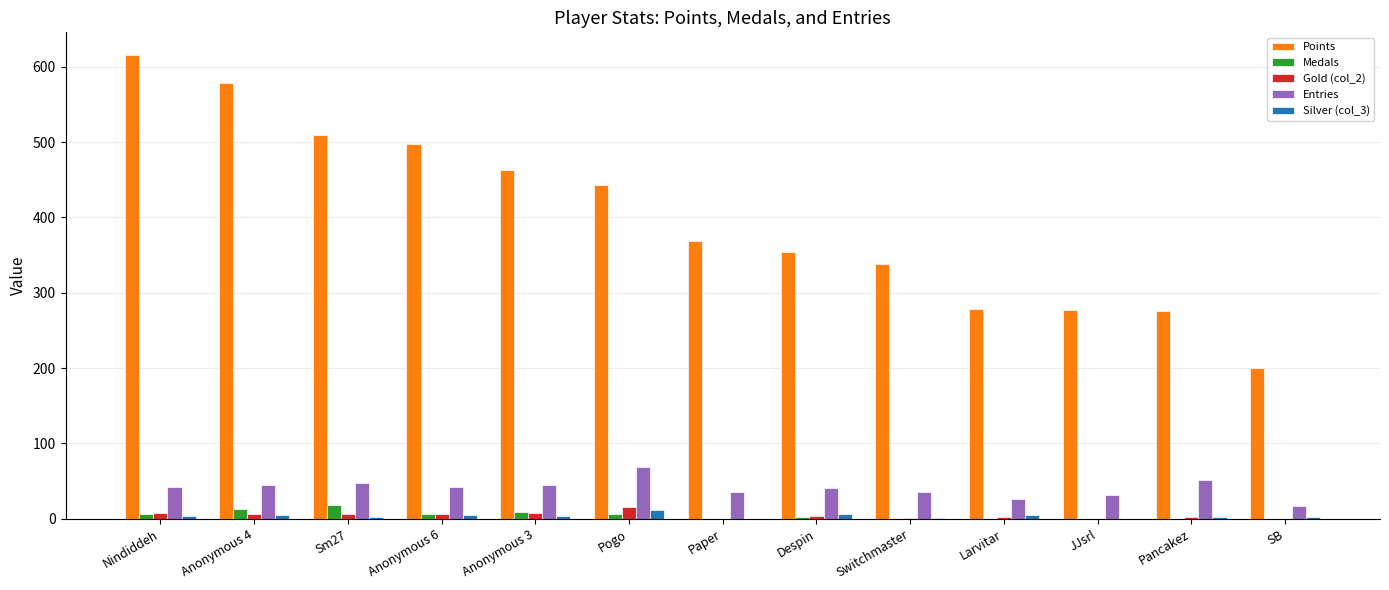

What is the sum of all Medals values?

64